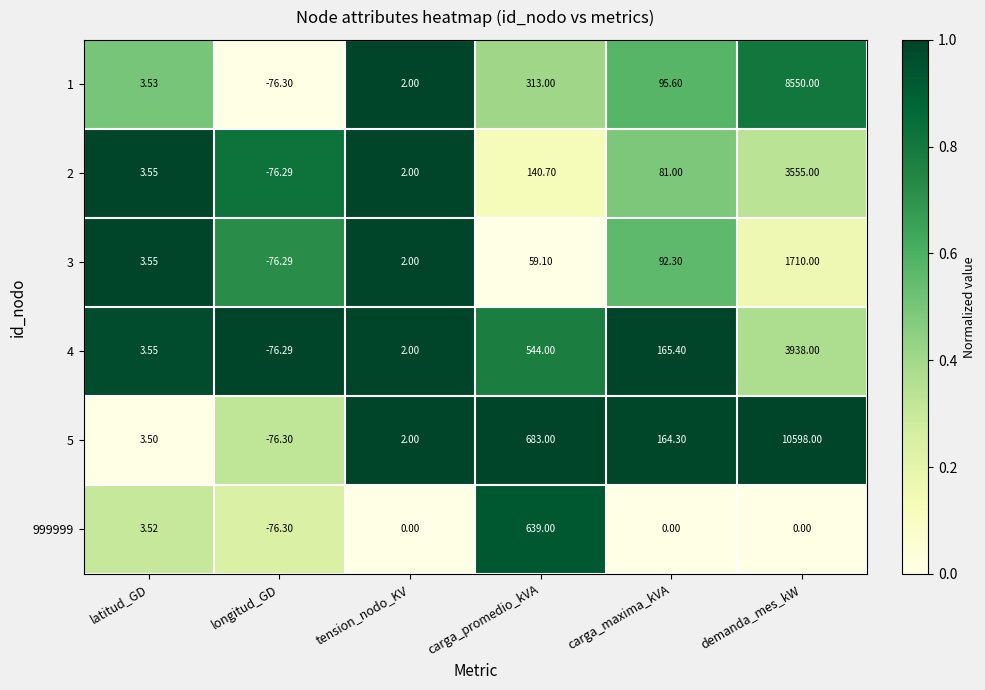

At which category is the sum across all series the highest?

demanda_mes_kW